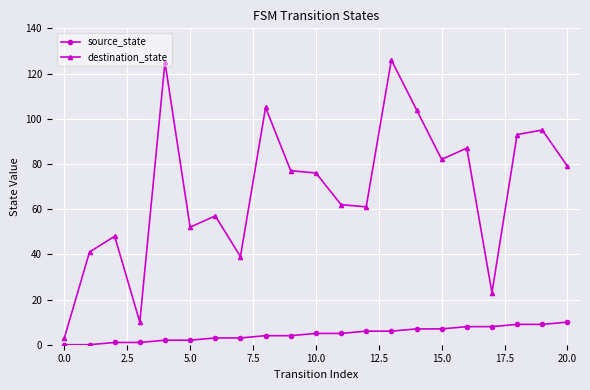

True or false: source_state and destination_state cross at least once.

False